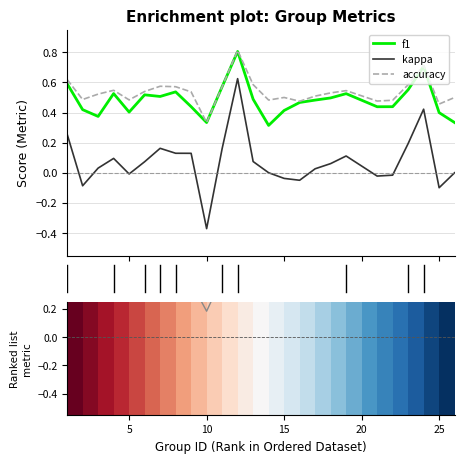

True or false: accuracy and kappa cross at least once.

False